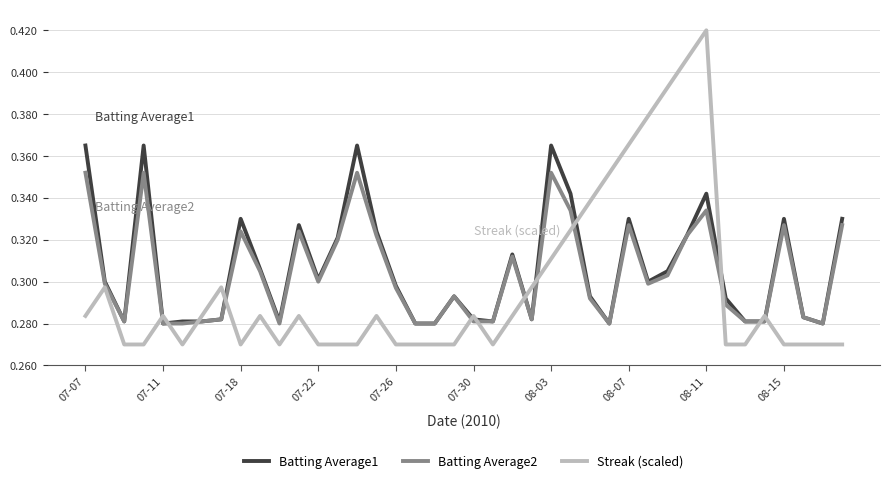

Rank the series by their maximum value, from highest to lowest.

Streak (scaled), Batting Average1, Batting Average2